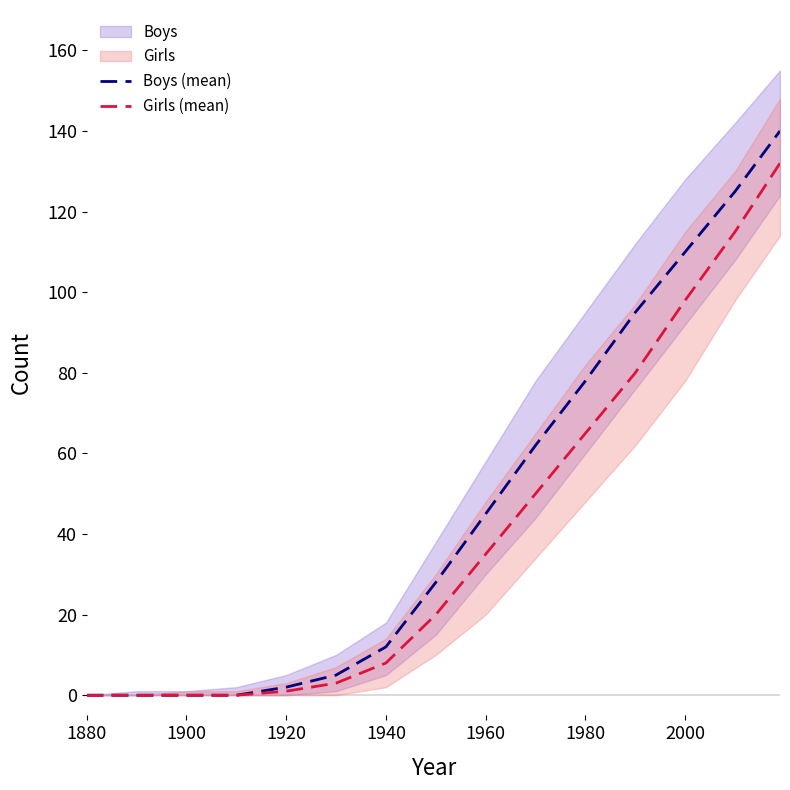

True or false: Girls (mean) has a value of -59 at 1900.

False